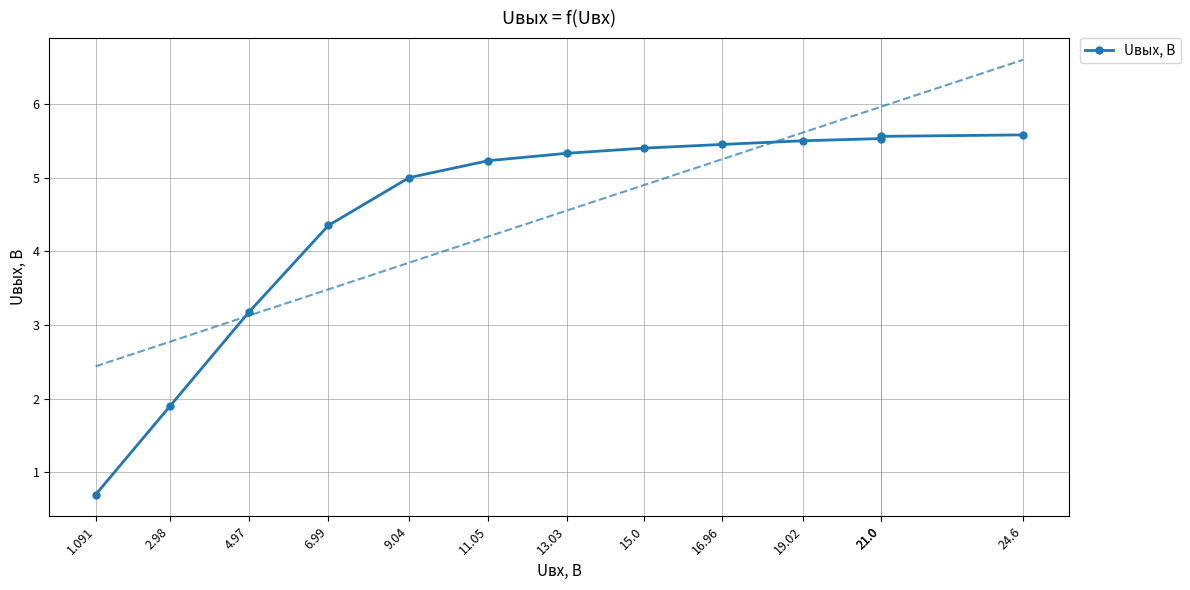

What is the maximum value shown in the chart?

5.6